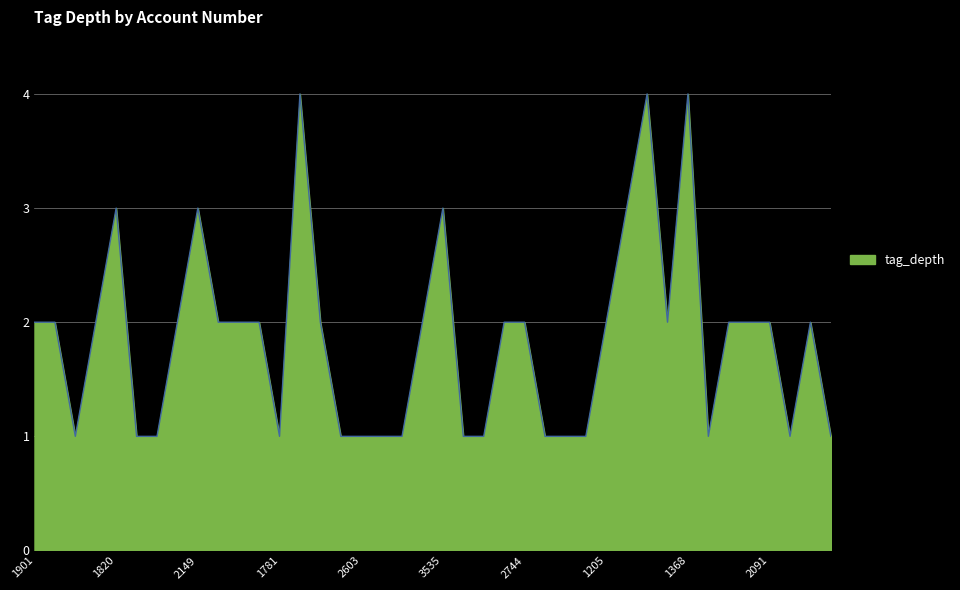

What is the sum of all values?

74